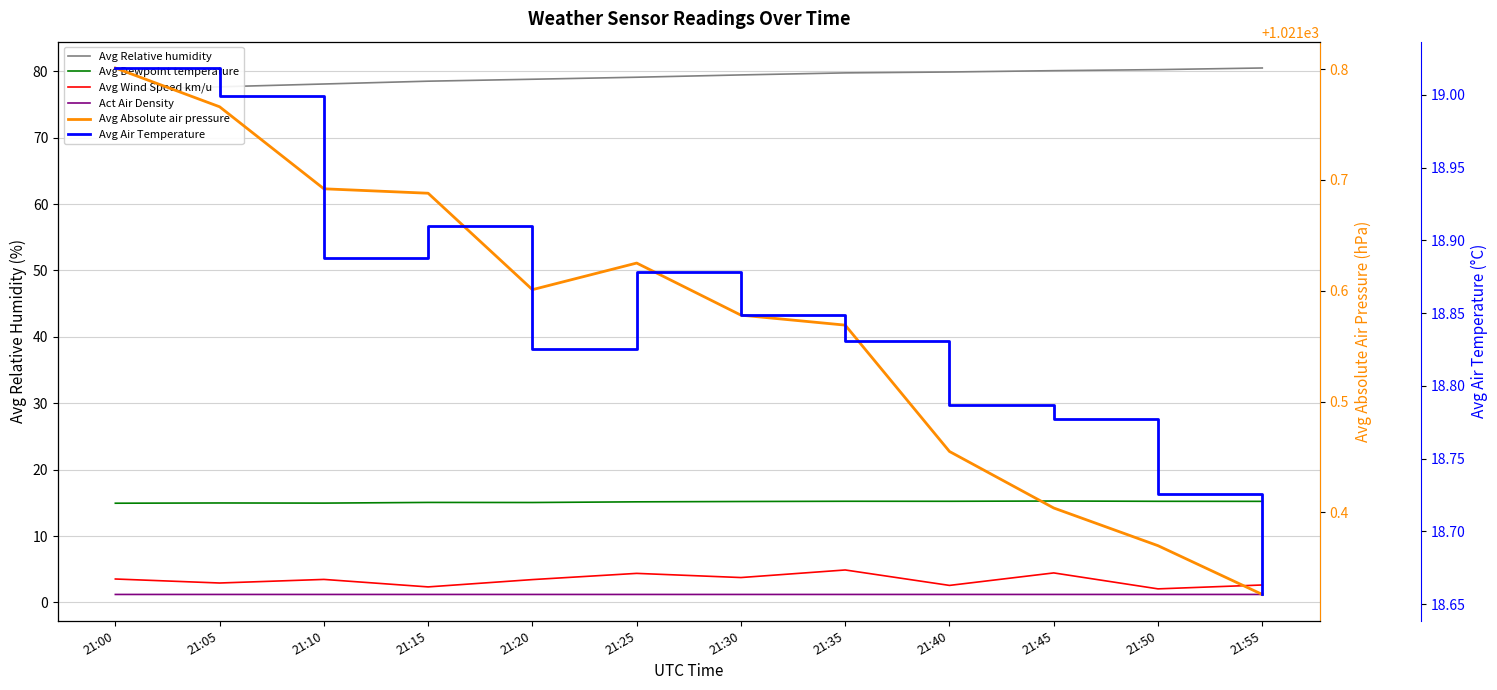

True or false: Avg Air Temperature and Avg Absolute air pressure cross at least once.

False